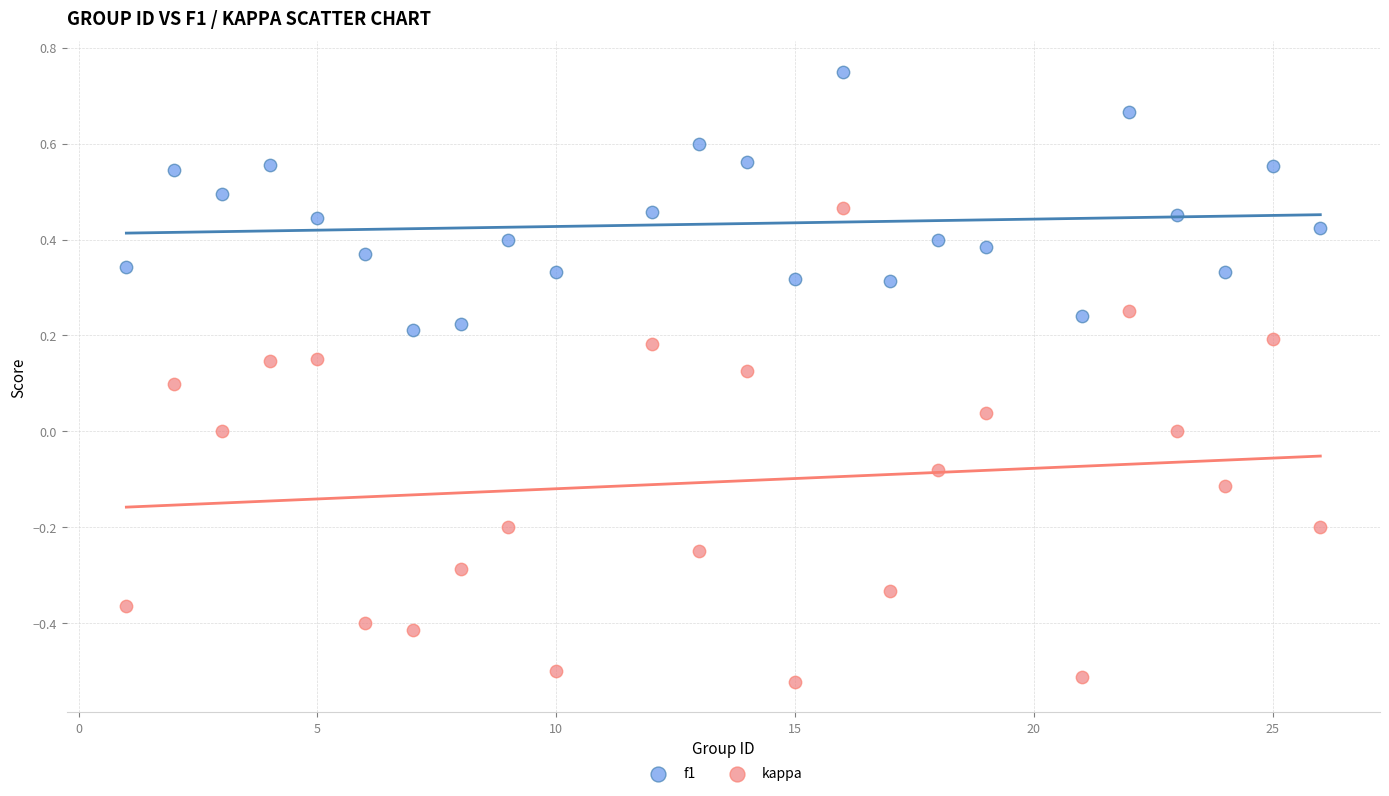

Which series contains the lowest Y value?

kappa